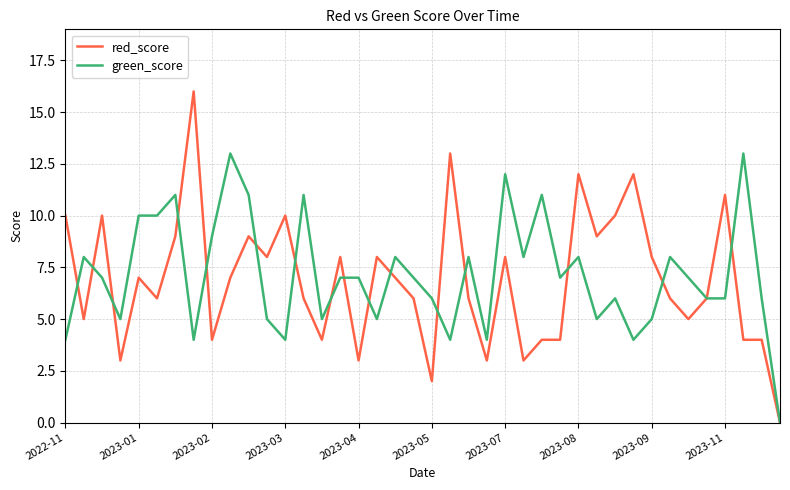

Which series has the widest spread of values?

red_score